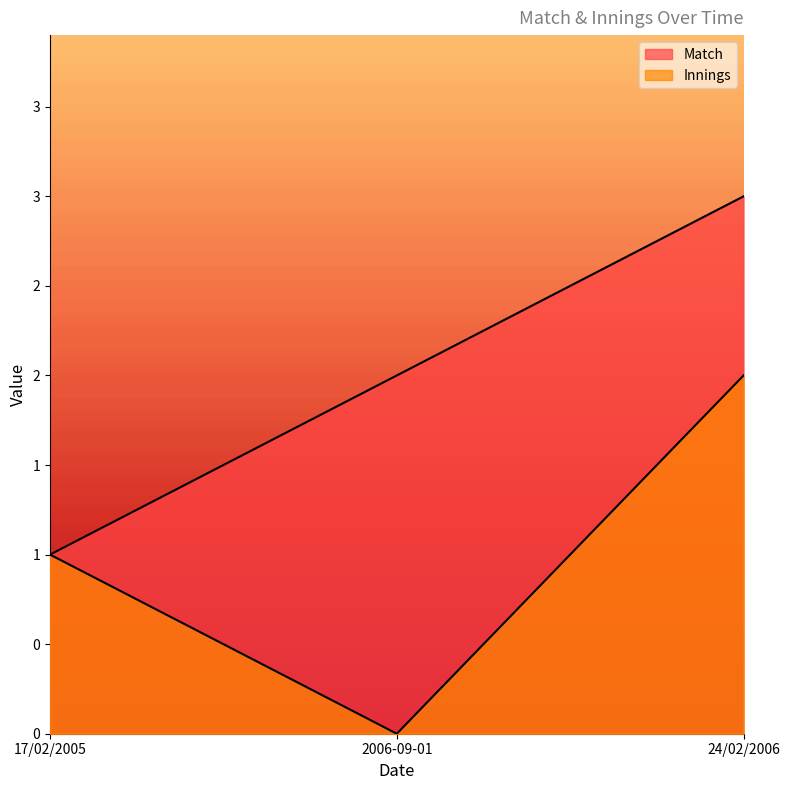

At which label does Match first exceed 2?

24/02/2006